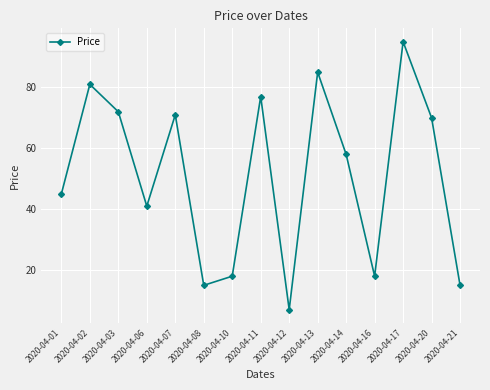

The value at 2020-04-14 is 16. True or false?

False